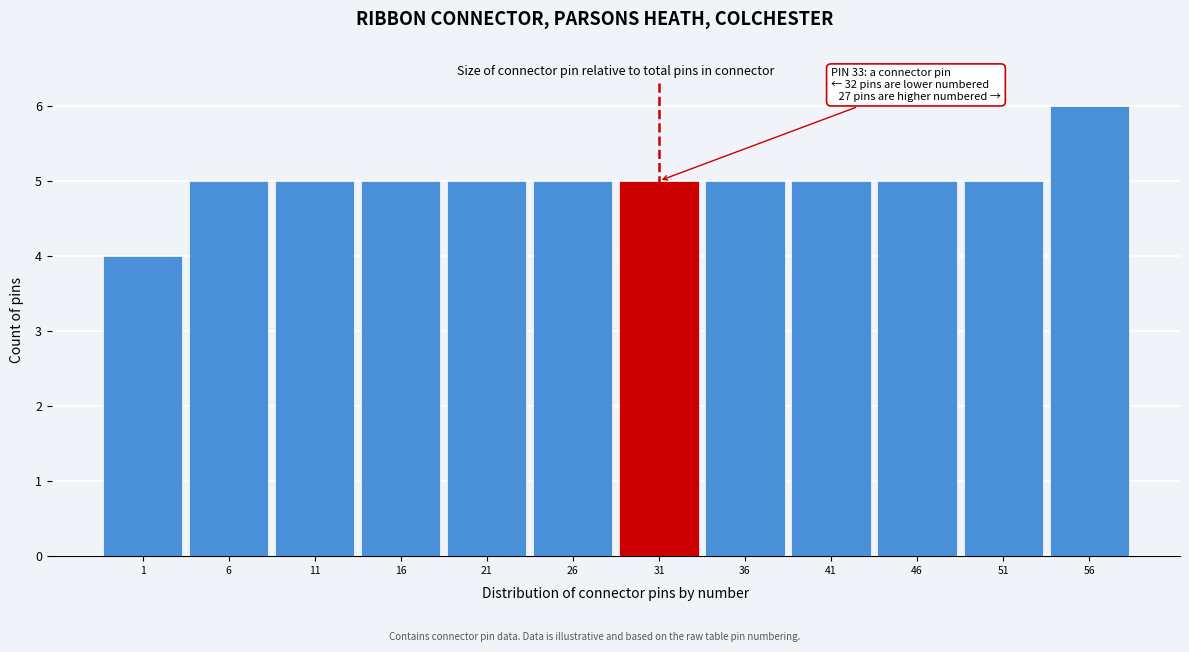

Reading right to left, extract all data points from this chart.

6	5	5	5	5	5	5	5	5	5	5	4